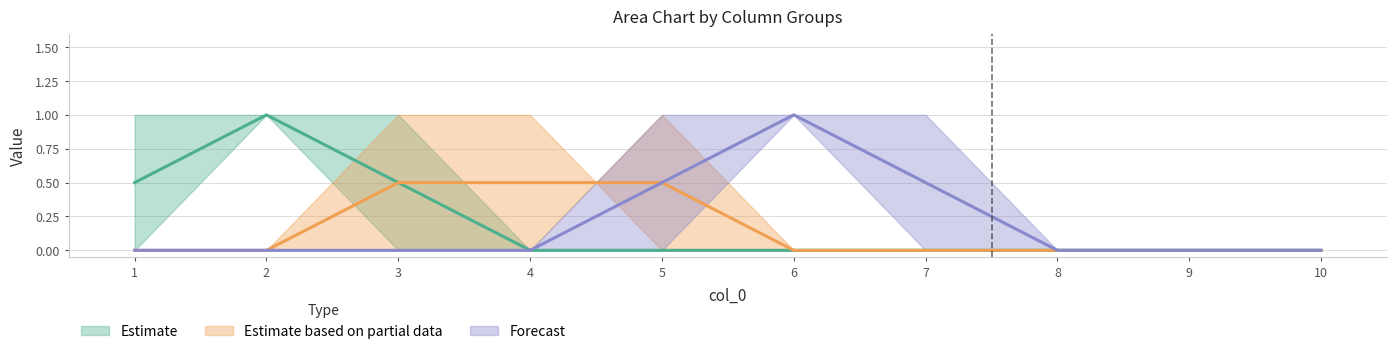

The value of 8 at 7 is 0. True or false?

True